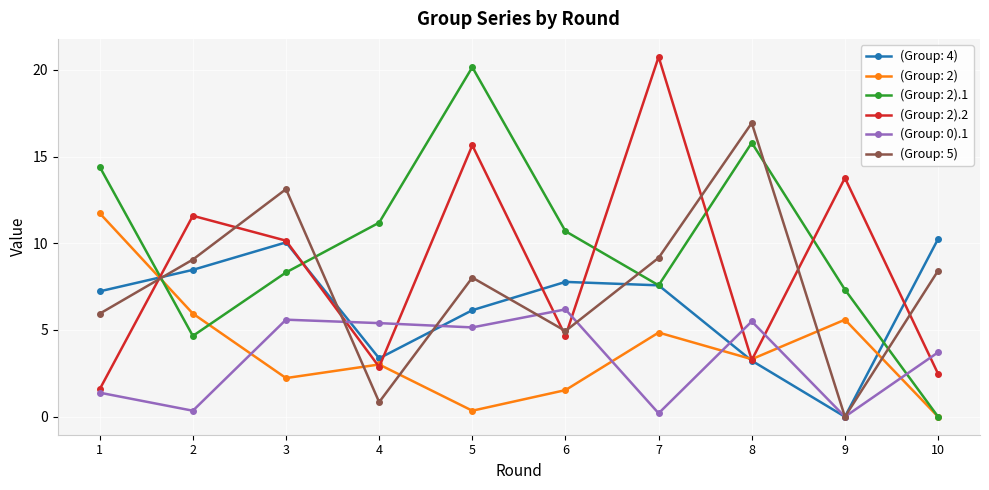

At which category does (Group: 2).1 reach its first local valley?

2